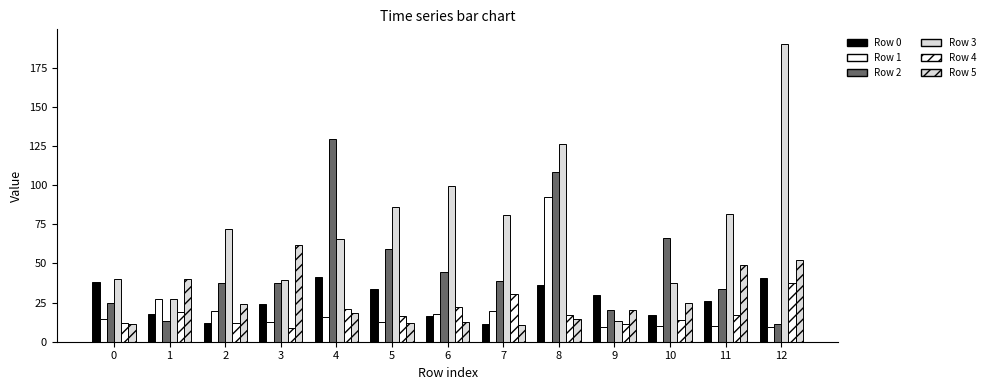

Reading left to right, list all the values displayed in this chart.

Row 0: 38.3	17.5	11.7	23.8	41.4	33.8	16.2	11.5	36.4	29.6	16.8	26.2	41.0
Row 1: 14.4	27.1	19.6	12.8	15.7	12.4	17.9	19.7	92.5	9.7	9.8	9.9	9.7
Row 2: 24.5	13.1	37.8	37.7	129.4	59.4	44.3	38.5	108.6	20.1	66.0	33.5	11.2
Row 3: 39.9	27.1	72.1	39.7	65.6	86.2	99.7	80.7	126.2	13.5	37.5	81.5	190.2
Row 4: 11.8	19.0	12.0	8.7	20.8	16.3	22.3	30.7	17.1	11.6	13.9	17.2	37.3
Row 5: 11.1	40.3	23.9	62.1	18.3	12.2	12.6	10.5	14.7	20.0	24.9	48.9	52.1